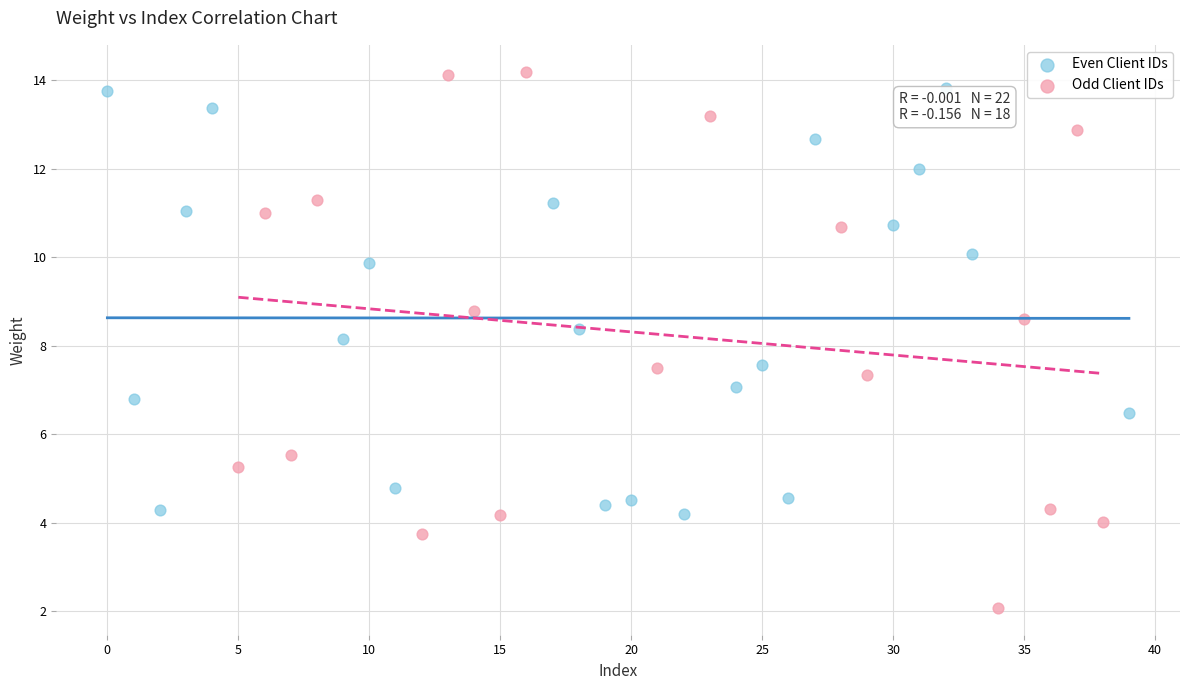

Which series contains the lowest Y value?

Odd Client IDs